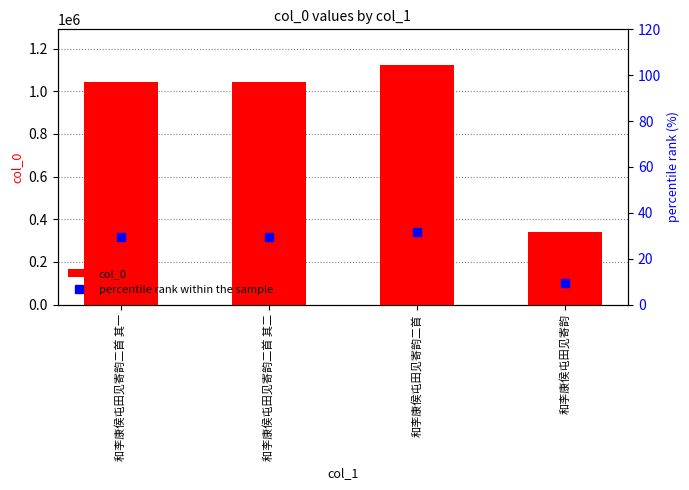

At which label is percentile rank within the sample closest to 20?

和李康侯屯田见寄韵二首 其一